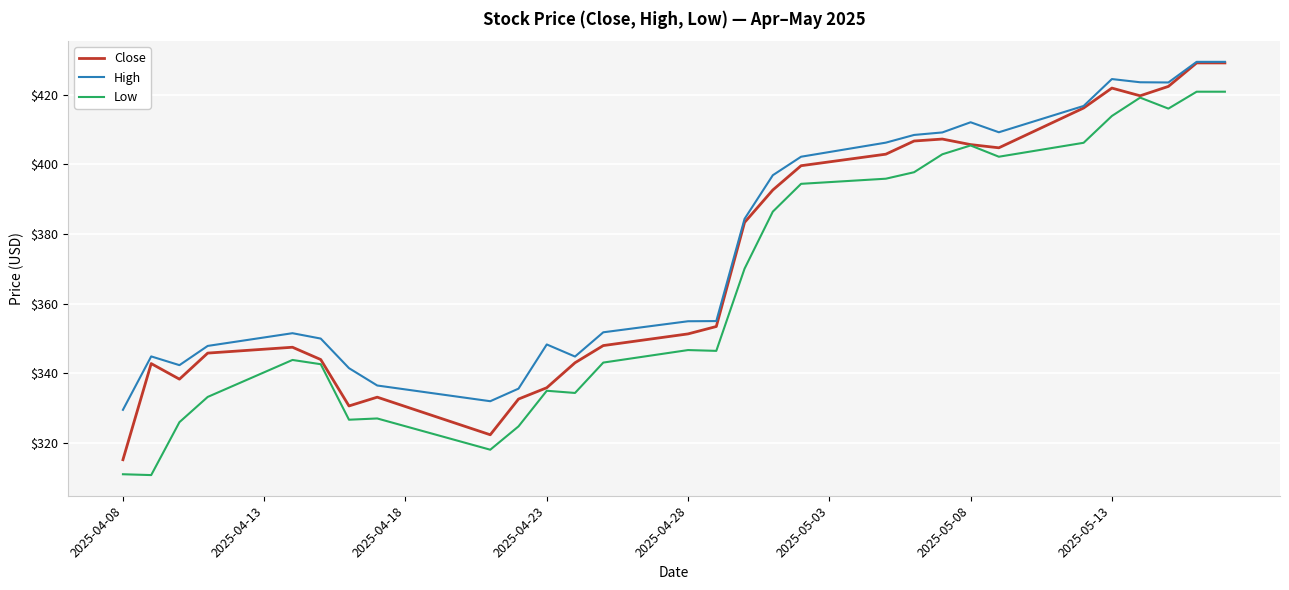

What is the smallest value displayed?

310.8